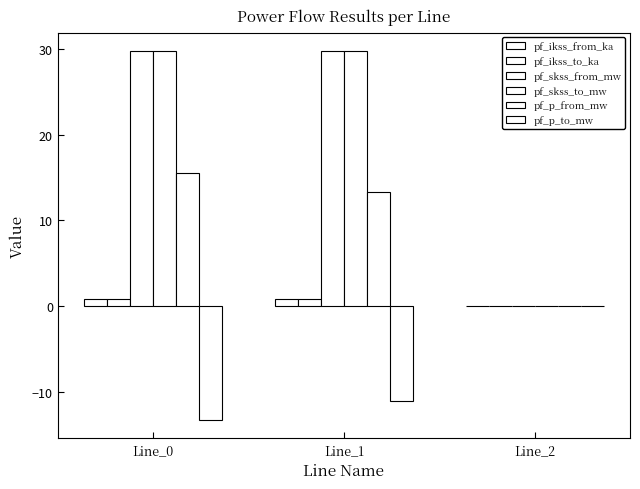

Count the number of categories in the chart.

3